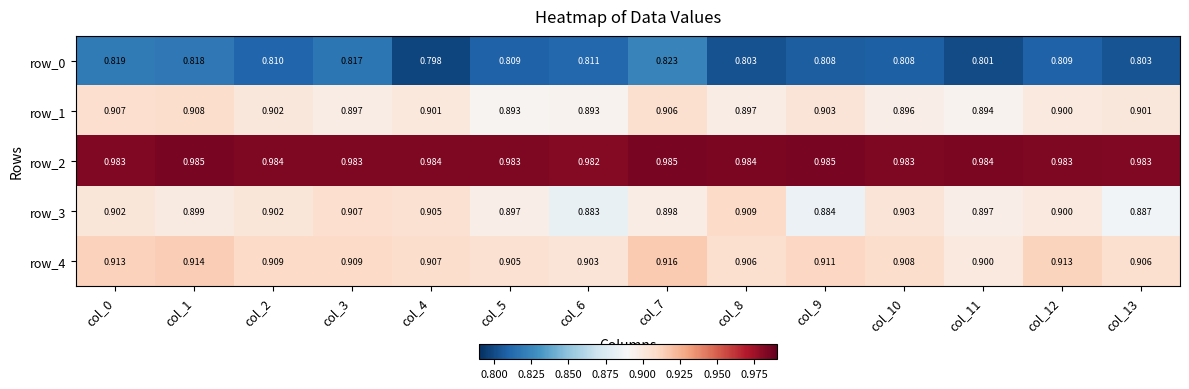

At which category does the chart reach its minimum across all series?

col_4